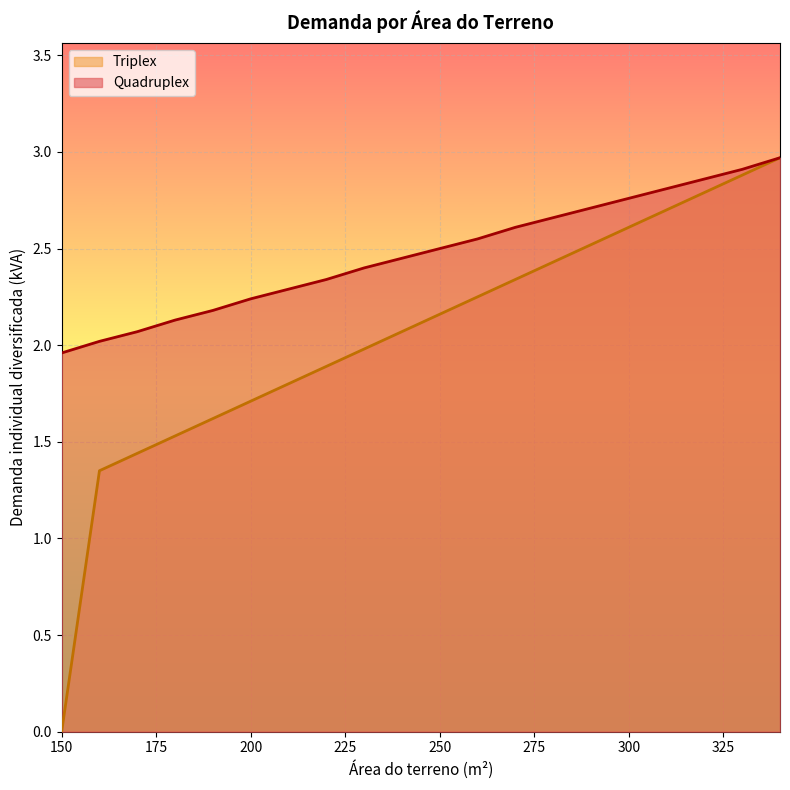

Reading left to right, what are all the values shown in this chart?

Quadruplex: 2.0	2.0	2.1	2.1	2.2	2.2	2.3	2.3	2.4	2.5	2.5	2.5	2.6	2.7	2.7	2.8	2.8	2.9	2.9	3.0
Triplex: 0.0	1.4	1.4	1.5	1.6	1.7	1.8	1.9	2.0	2.1	2.2	2.3	2.3	2.4	2.5	2.6	2.7	2.8	2.9	3.0